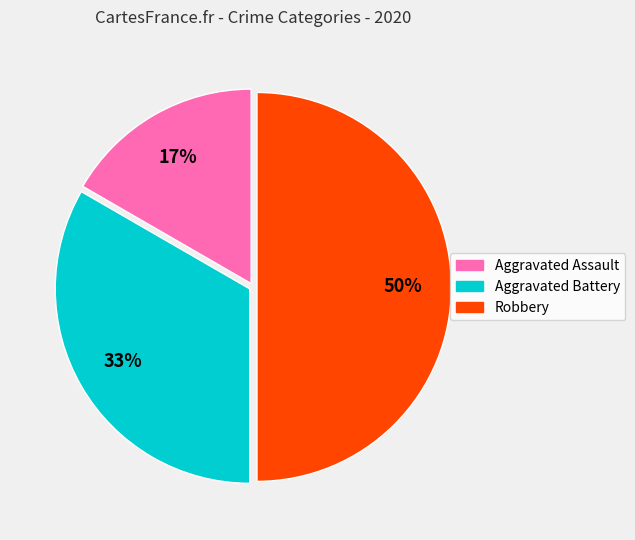

Which has a higher value, Aggravated Battery or Robbery?

Robbery